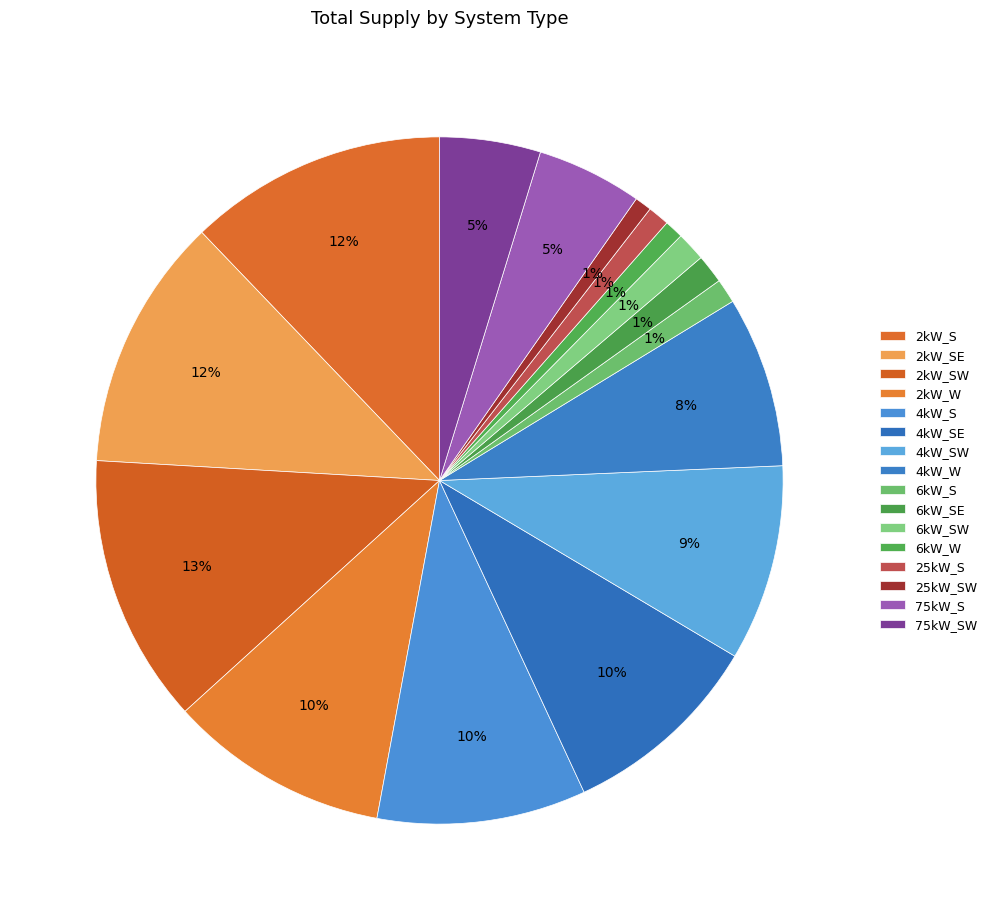

How much of the chart is everything except 2kW_W?

89.6%